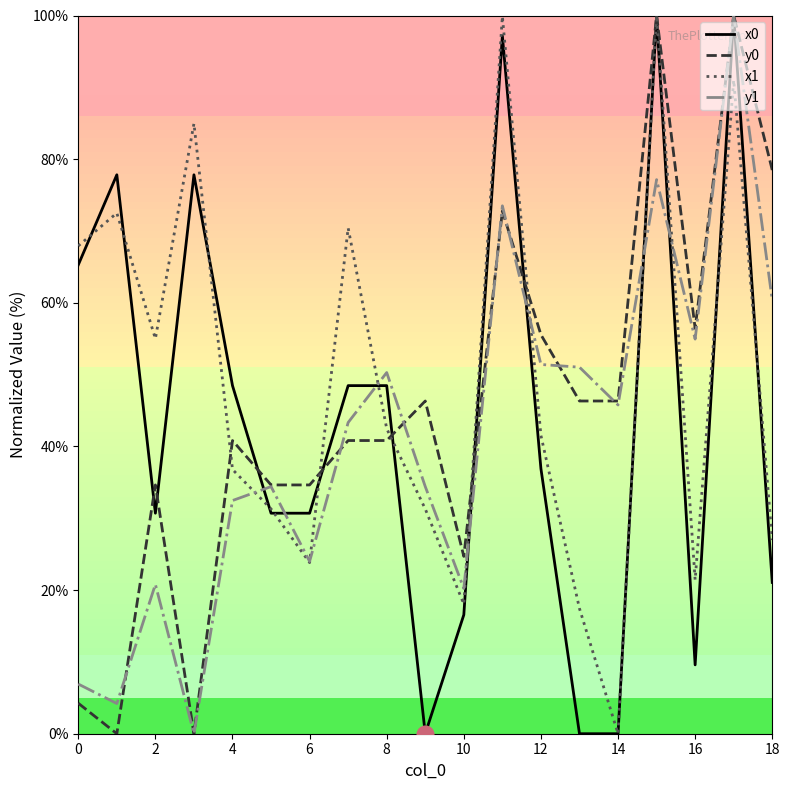

What is the maximum value shown in the chart?

100.0